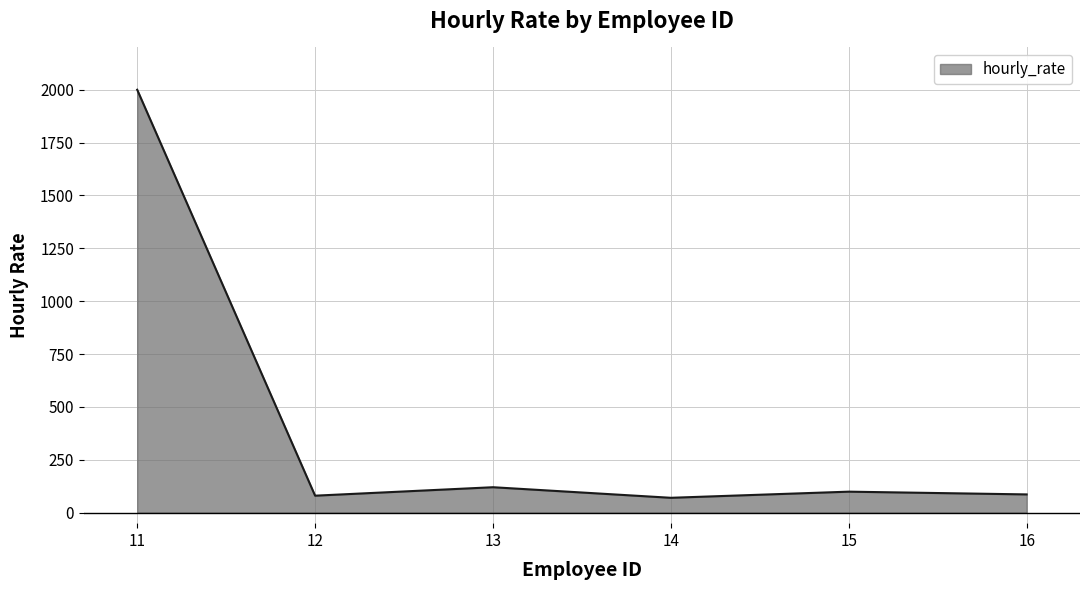

What is the sum of all values?

2455